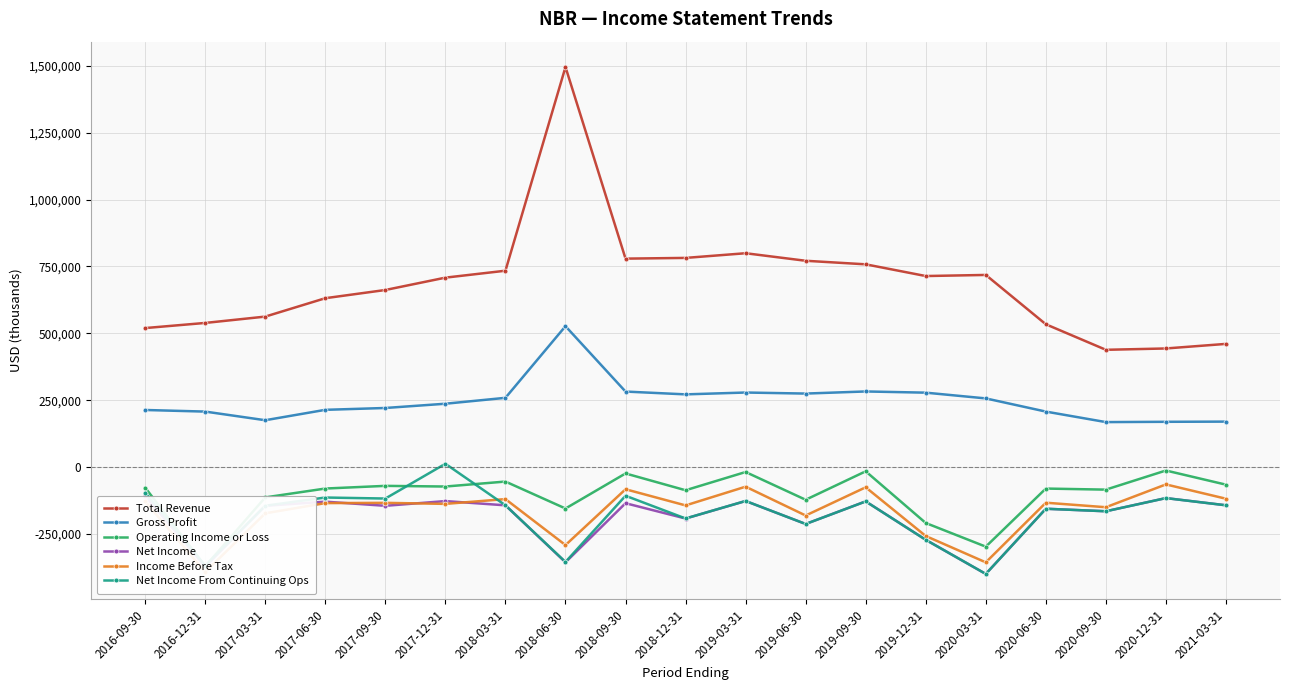

What is the spread (max minus min) of values at 2018-03-31?

877500